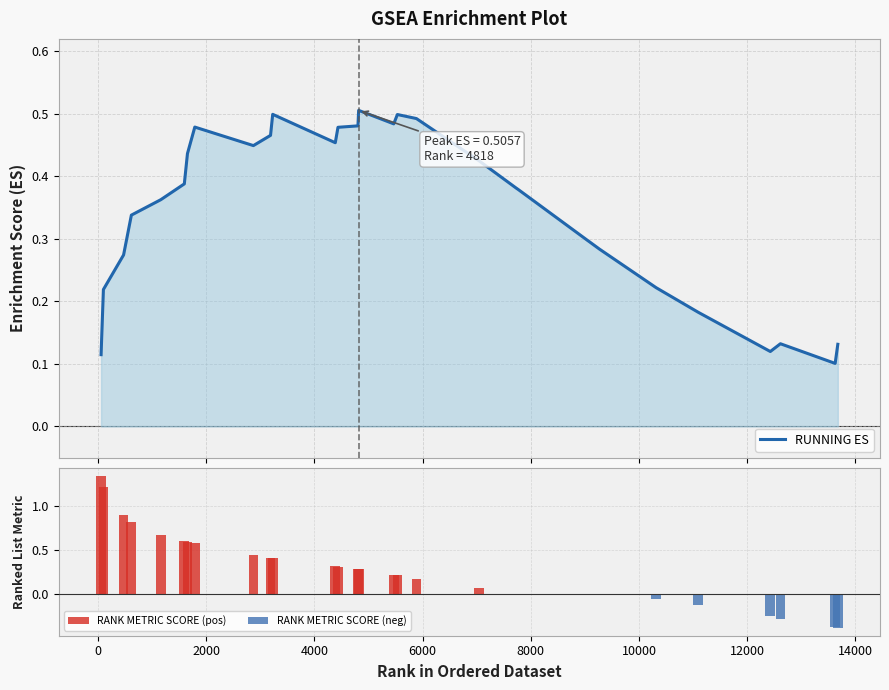

The value at 13628 is 0.1. True or false?

True